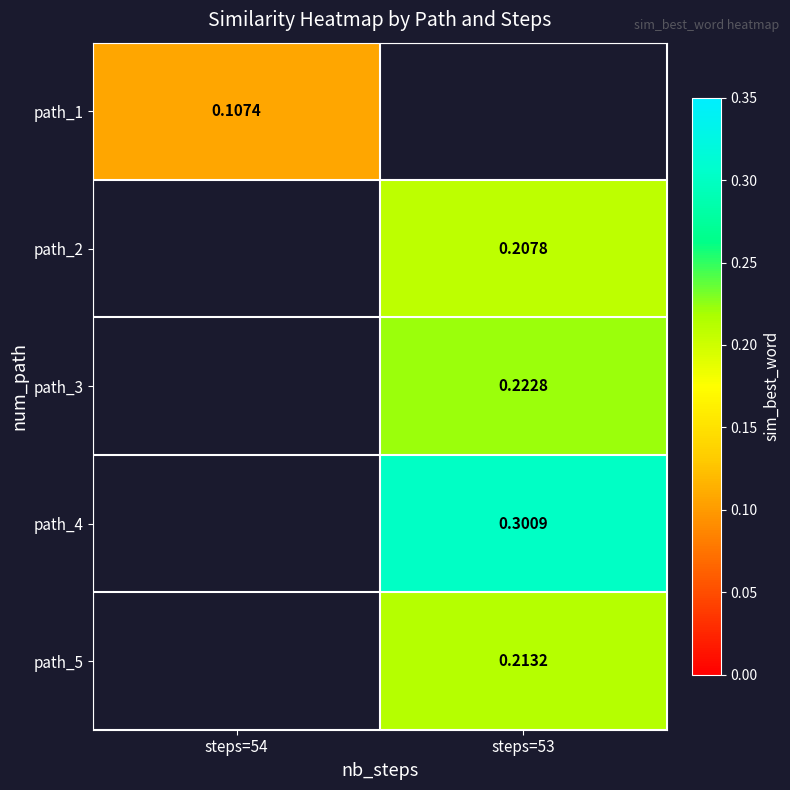

Between steps=54 and steps=53, which is larger?

steps=53